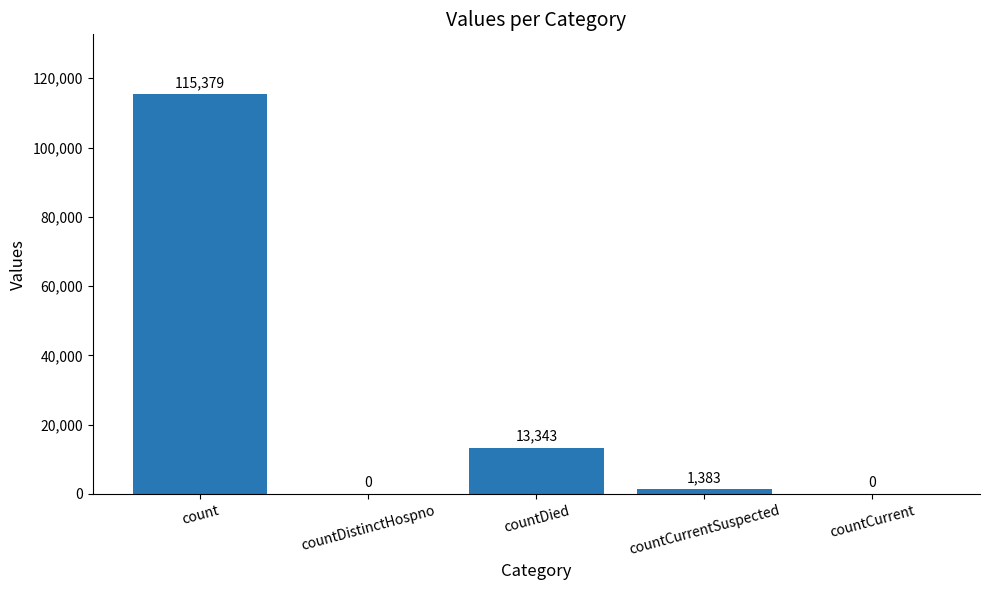

What is the difference between the values at countCurrent and count?

115379